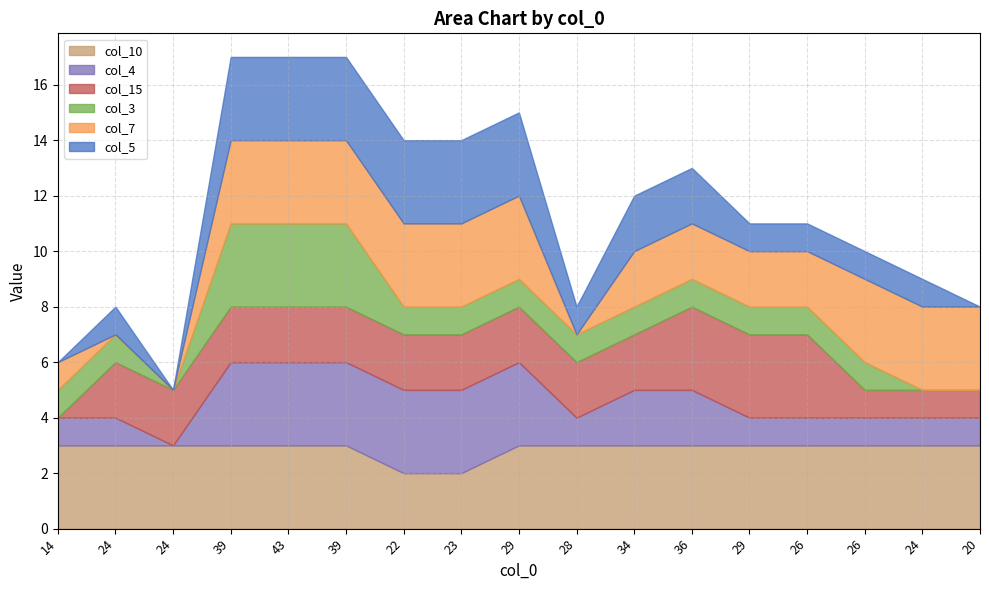

At which label does col_5 first exceed 1?

39